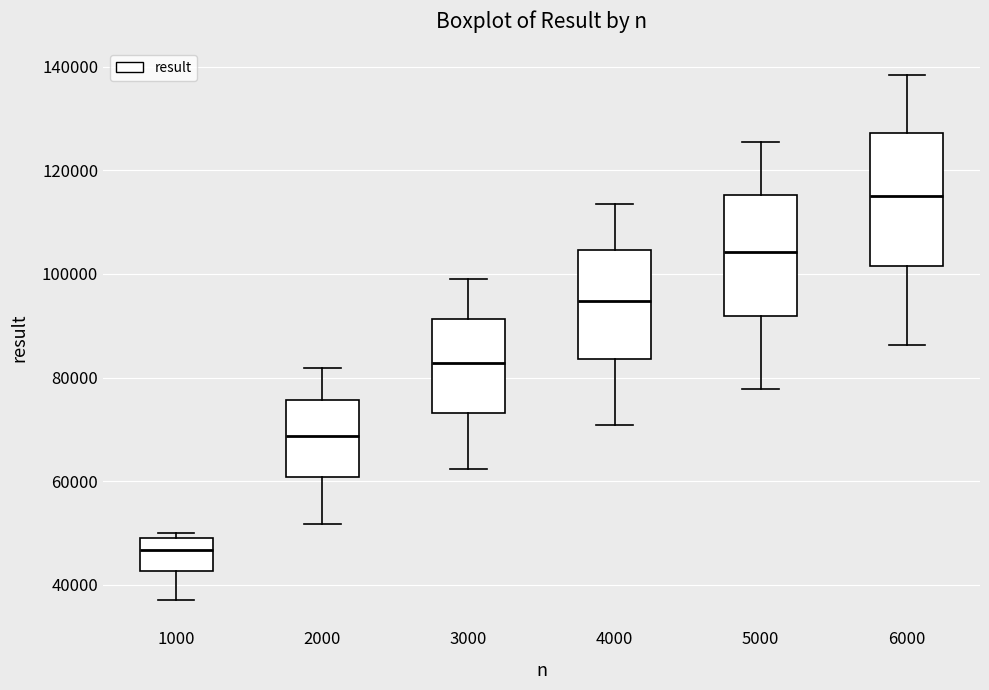

Reading left to right, transcribe this box plot: for each box, give where its median line is, the range the box spans, and where its two whiskers end, as read against the y-axis. The values are not printed on the chart, so give them approximately, as read against the axis.

1000: median 46000, box 42000 to 48000, whiskers 38000 to 50000
2000: median 68000, box 60000 to 76000, whiskers 52000 to 82000
3000: median 82000, box 74000 to 92000, whiskers 62000 to 100000
4000: median 94000, box 84000 to 104000, whiskers 70000 to 114000
5000: median 104000, box 92000 to 116000, whiskers 78000 to 126000
6000: median 116000, box 102000 to 128000, whiskers 86000 to 138000